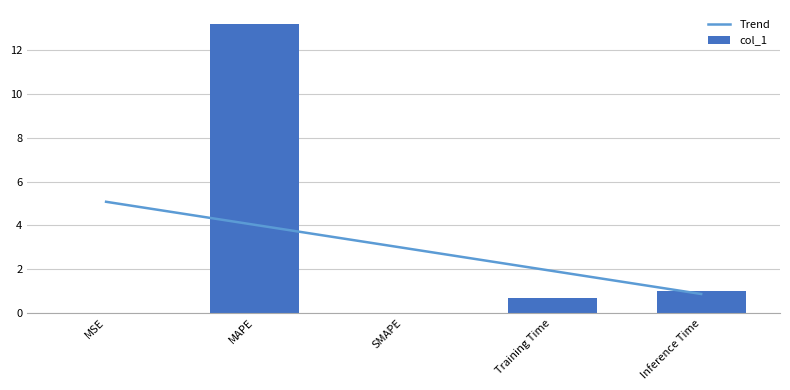

What is the label of the 3rd bar from the left?

SMAPE